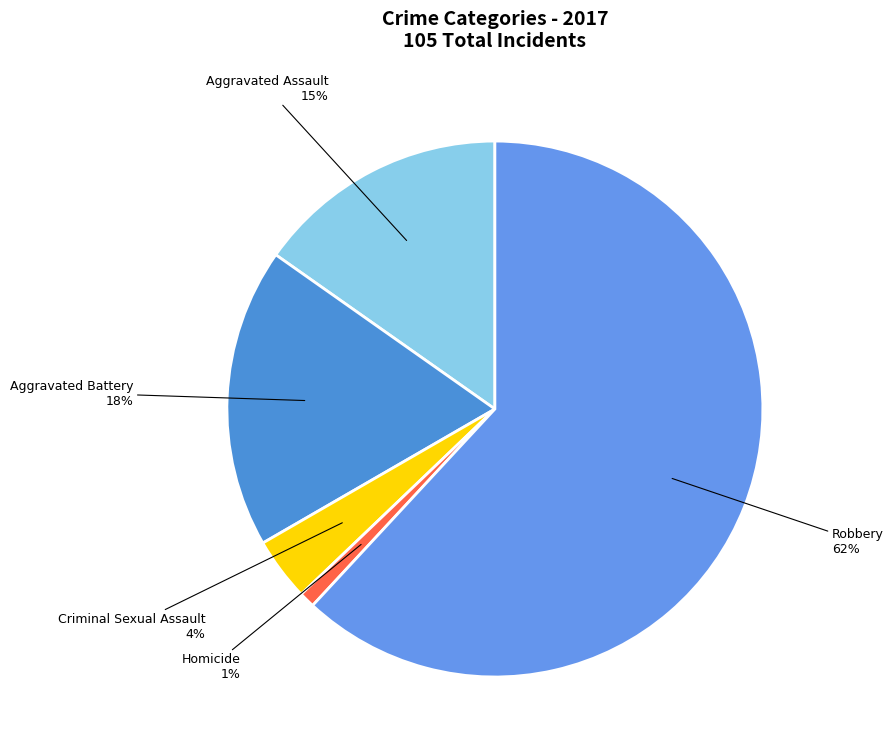

Which slice is the largest?

Robbery